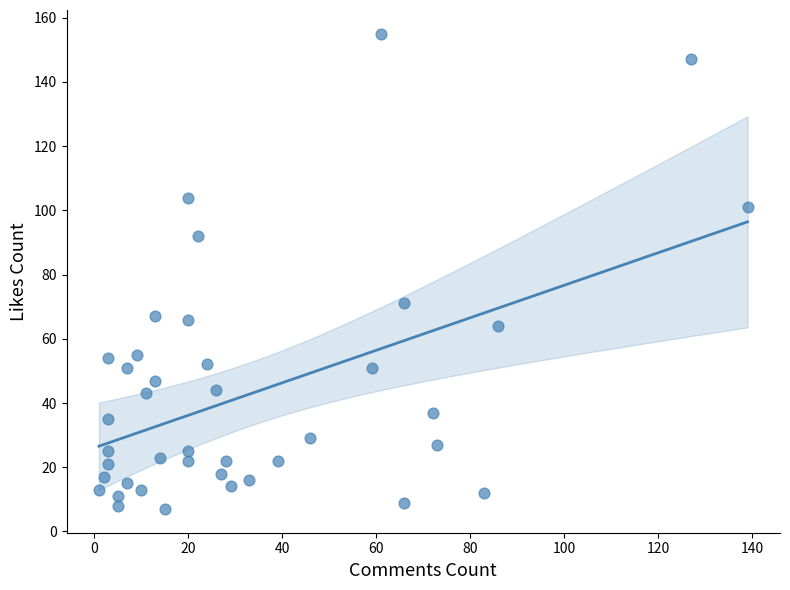

What is the range of Y values (max minus min)?

148